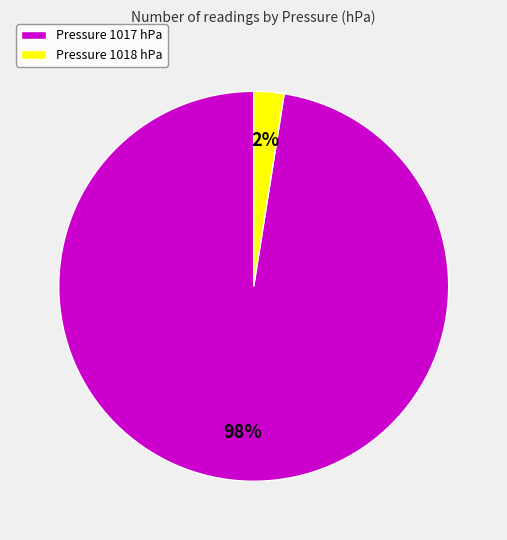

Which slice represents more than half of the pie?

Pressure 1017 hPa